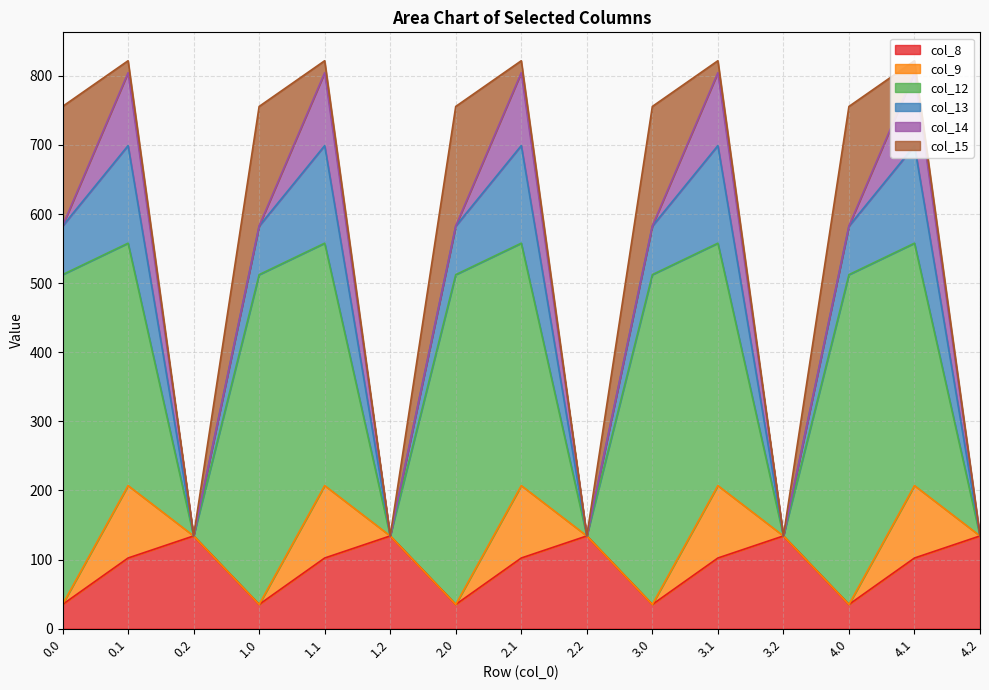

What is the sum of the col_13 values at 0.0 and 4.2?

70.2